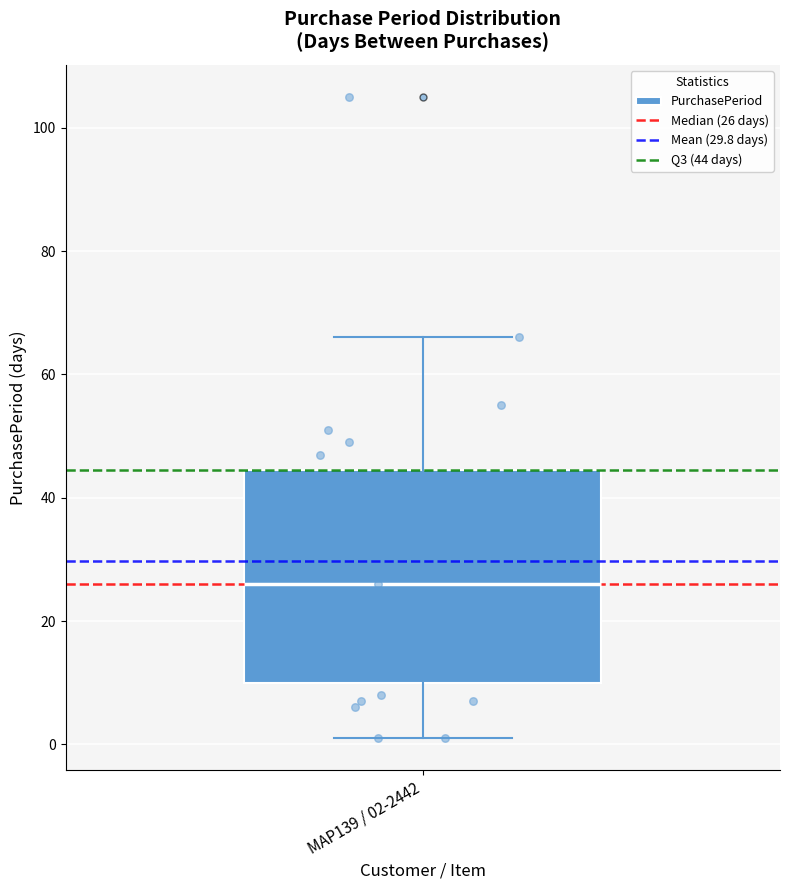

Where is the lower edge of the box for MAP139 / 02-2442 on the y-axis? The values are not printed on the chart, so give them approximately, as read against the axis.

10